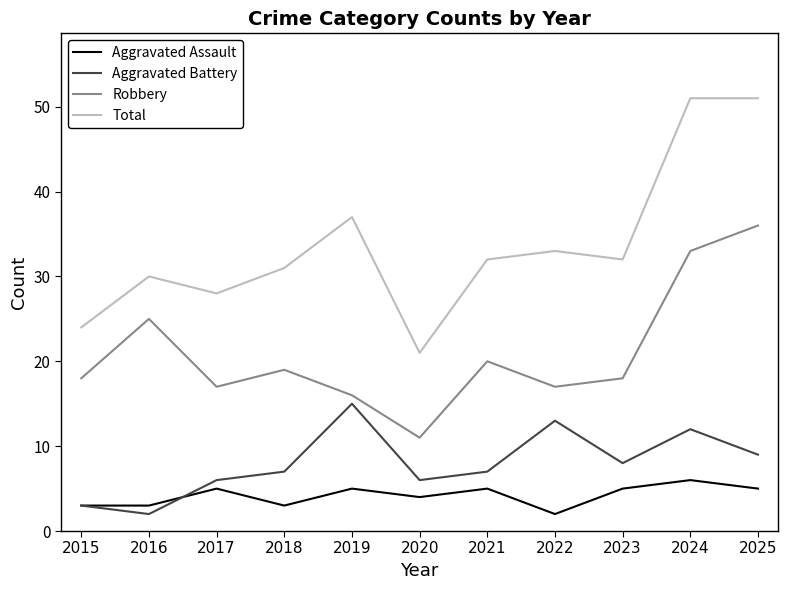

Is it true that Total equals 24 at 2015?

True